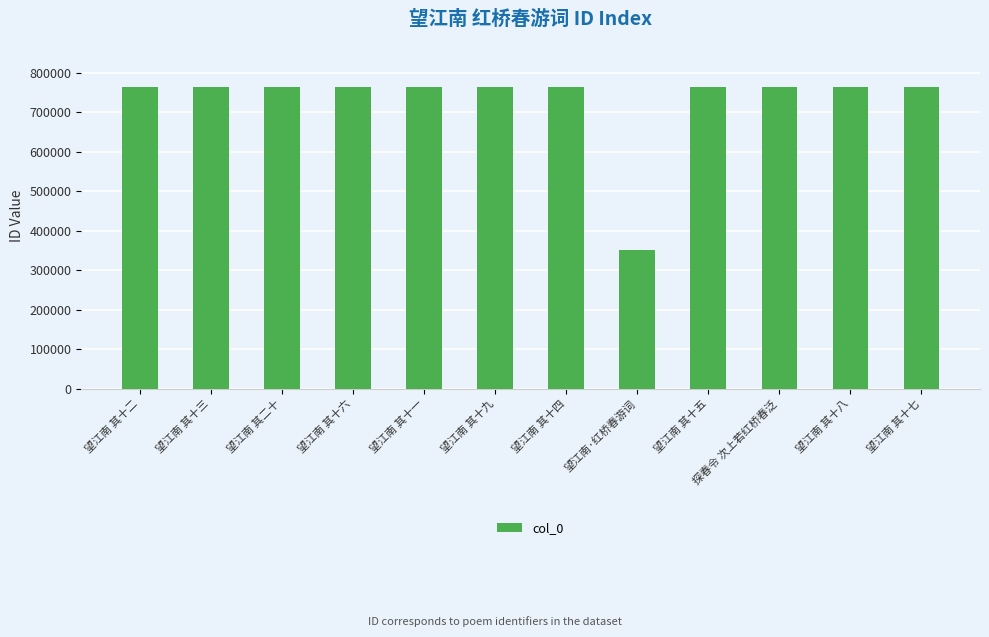

The chart shows a value of 762702 at 望江南 其十六. True or false?

True